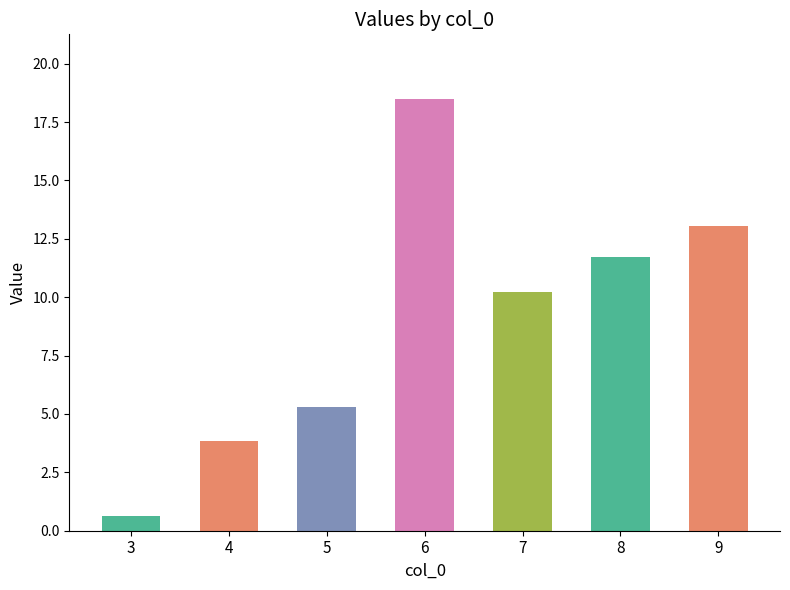

Between 8 and 3, which is larger?

8